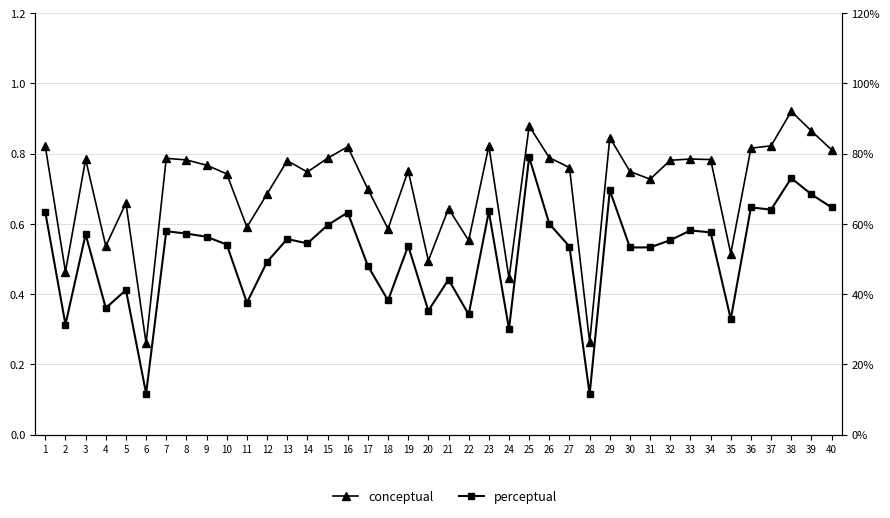

Reading left to right, transcribe all the data shown in this chart.

conceptual: 0.8	0.5	0.8	0.5	0.7	0.3	0.8	0.8	0.8	0.7	0.6	0.7	0.8	0.7	0.8	0.8	0.7	0.6	0.8	0.5	0.6	0.6	0.8	0.4	0.9	0.8	0.8	0.3	0.8	0.7	0.7	0.8	0.8	0.8	0.5	0.8	0.8	0.9	0.9	0.8
perceptual: 0.6	0.3	0.6	0.4	0.4	0.1	0.6	0.6	0.6	0.5	0.4	0.5	0.6	0.5	0.6	0.6	0.5	0.4	0.5	0.4	0.4	0.3	0.6	0.3	0.8	0.6	0.5	0.1	0.7	0.5	0.5	0.6	0.6	0.6	0.3	0.6	0.6	0.7	0.7	0.6